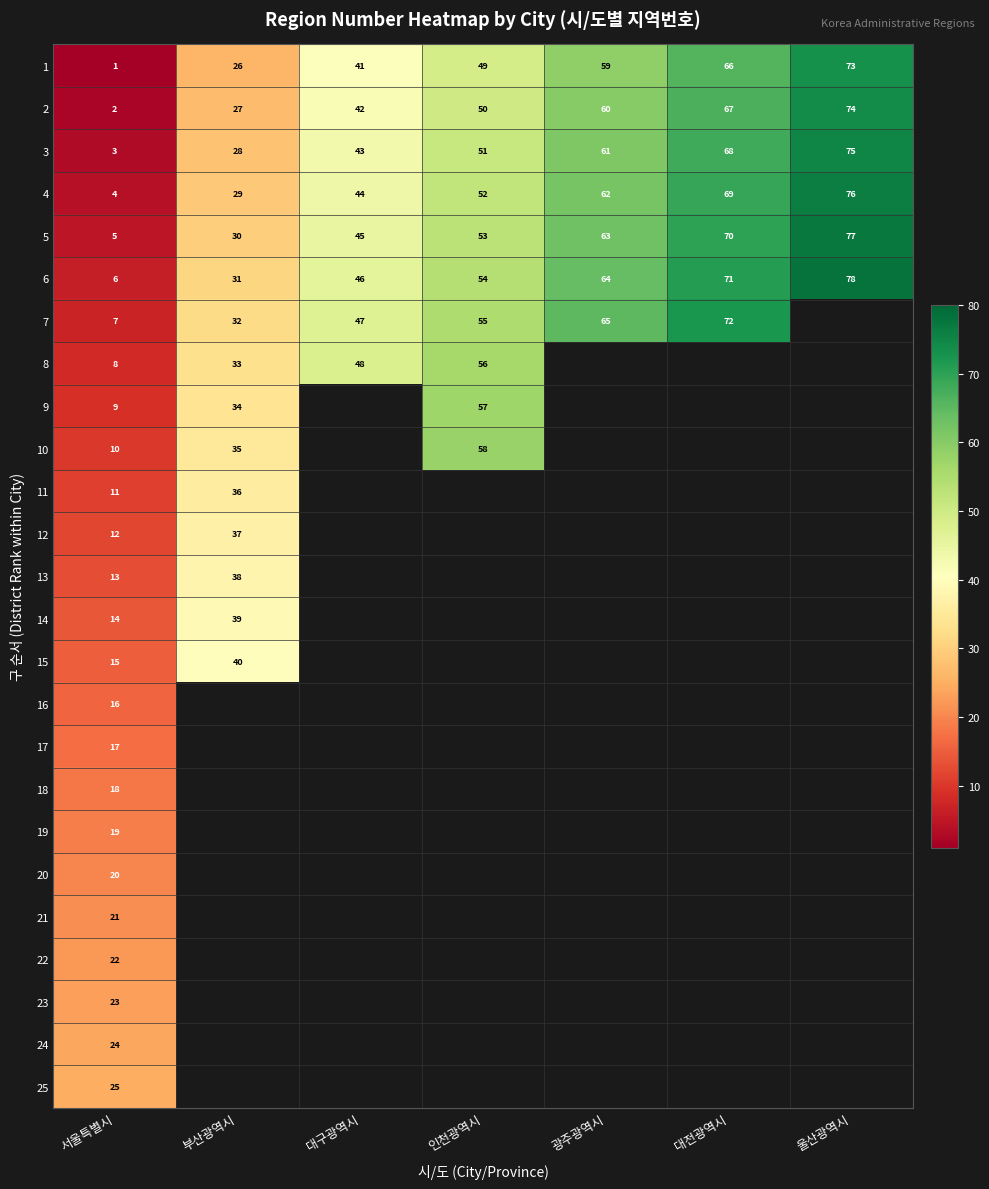

Is the value of 20 at 서울특별시 greater than the value of 6 at 대전광역시?

No